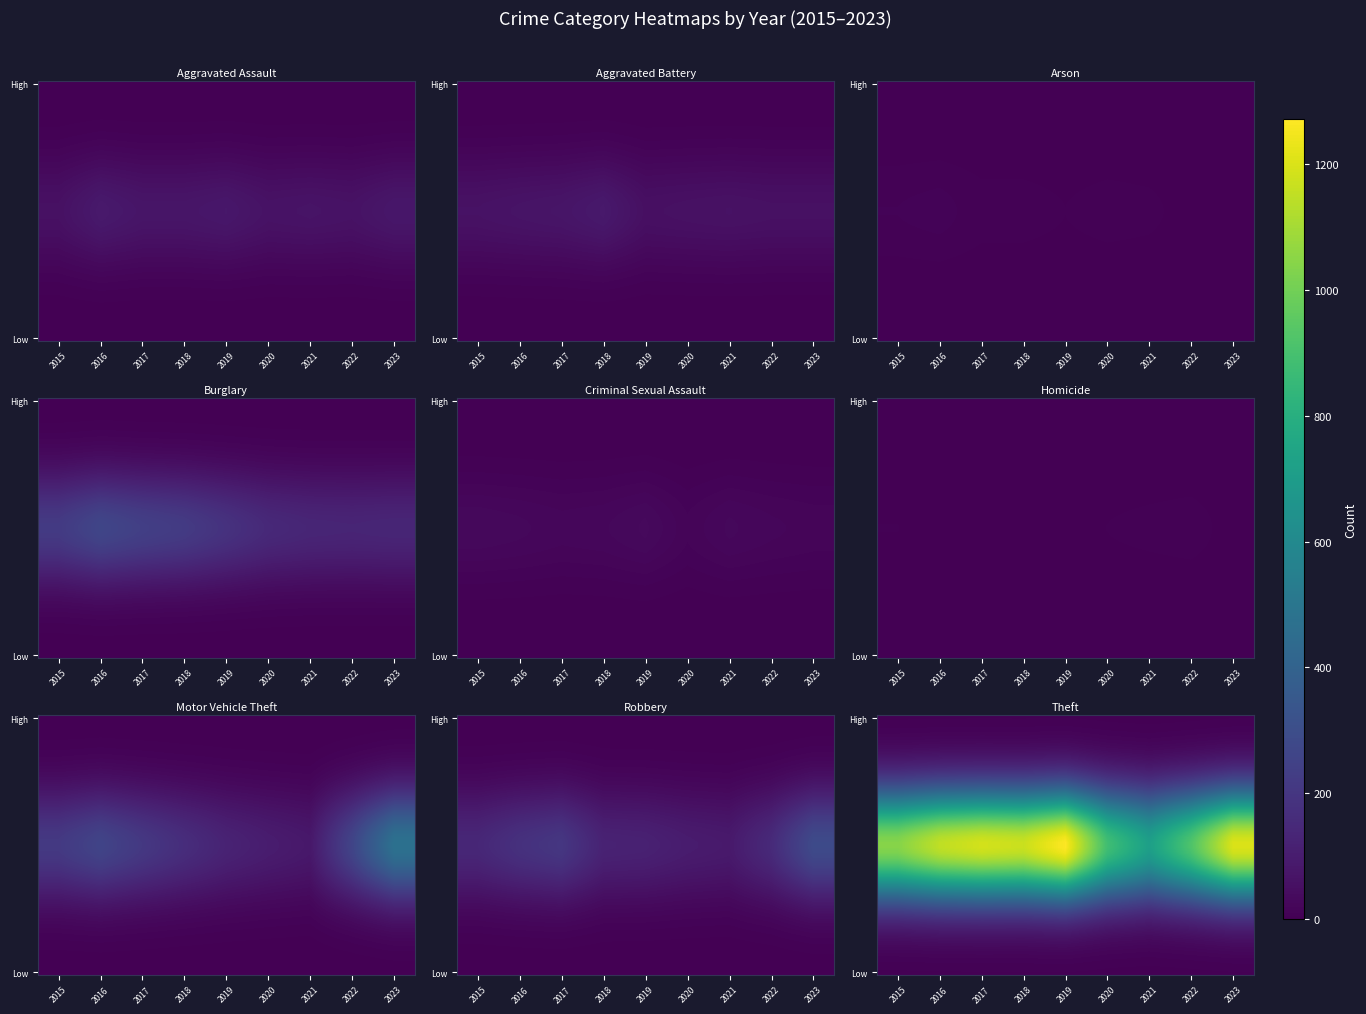

Between 2017 and 2018, which series saw the biggest shift?

Robbery